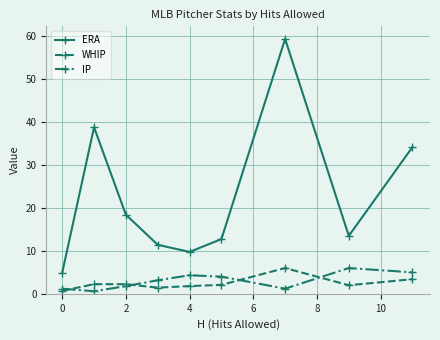

What is the maximum value shown in the chart?

59.4